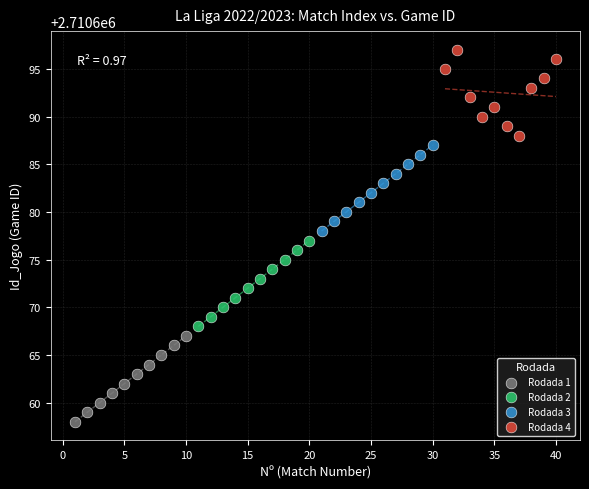

Which series contains the highest Y value?

Rodada 4